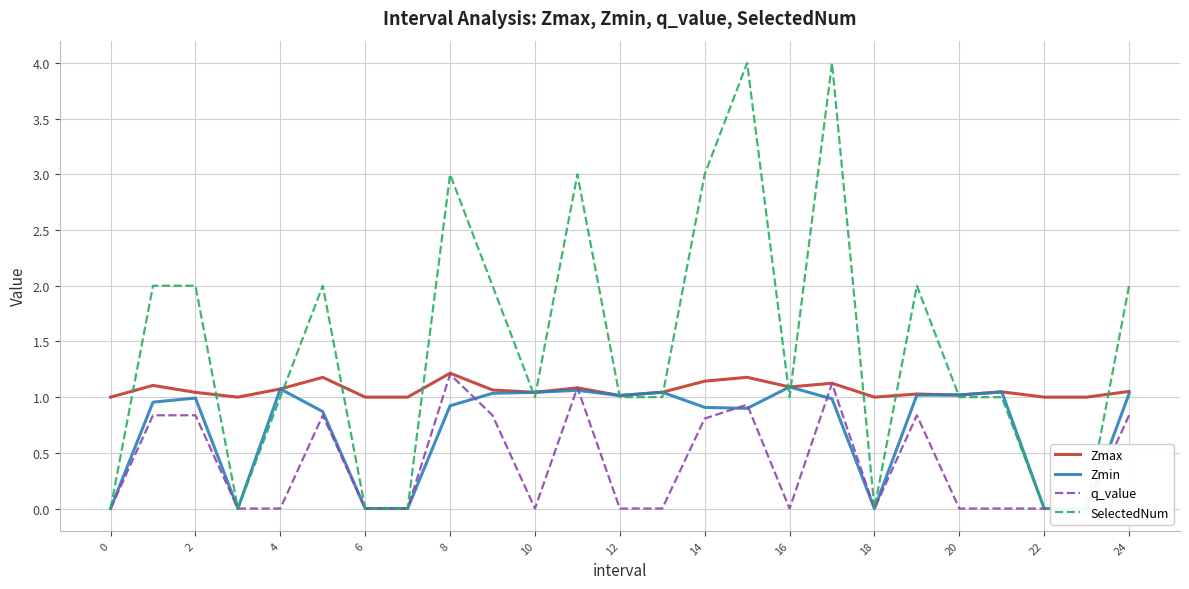

What is the total value across all series at 2?

4.9